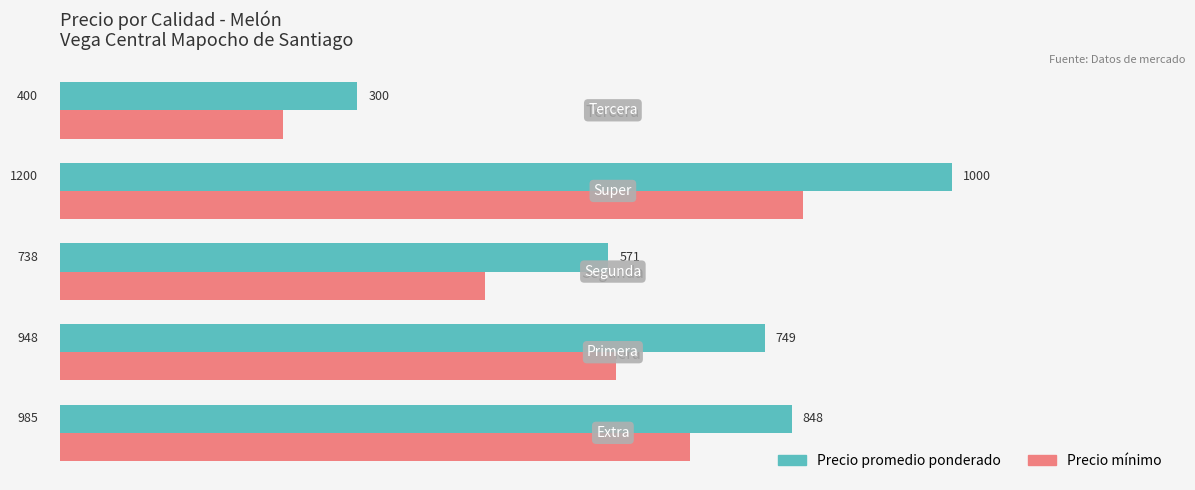

What is the average value of the Precio mínimo series?

693.6